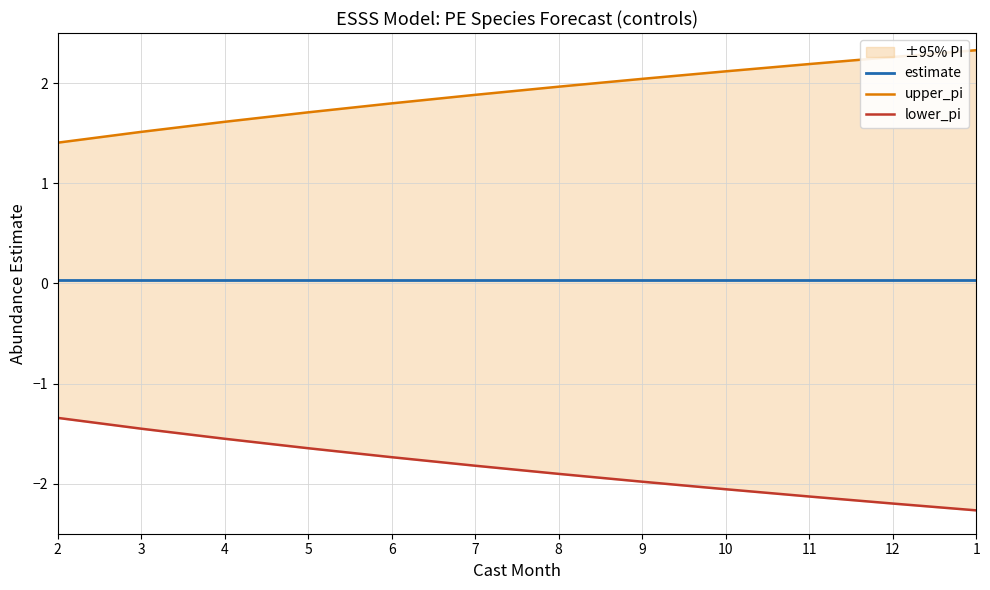

Reading left to right, transcribe all the data shown in this chart.

estimate: 2=0.0	3=0.0	4=0.0	5=0.0	6=0.0	7=0.0	8=0.0	9=0.0	10=0.0	11=0.0	12=0.0	1=0.0
upper_pi: 2=1.4	3=1.5	4=1.6	5=1.7	6=1.8	7=1.9	8=2.0	9=2.0	10=2.1	11=2.2	12=2.3	1=2.3
lower_pi: 2=-1.3	3=-1.5	4=-1.6	5=-1.6	6=-1.7	7=-1.8	8=-1.9	9=-2.0	10=-2.1	11=-2.1	12=-2.2	1=-2.3